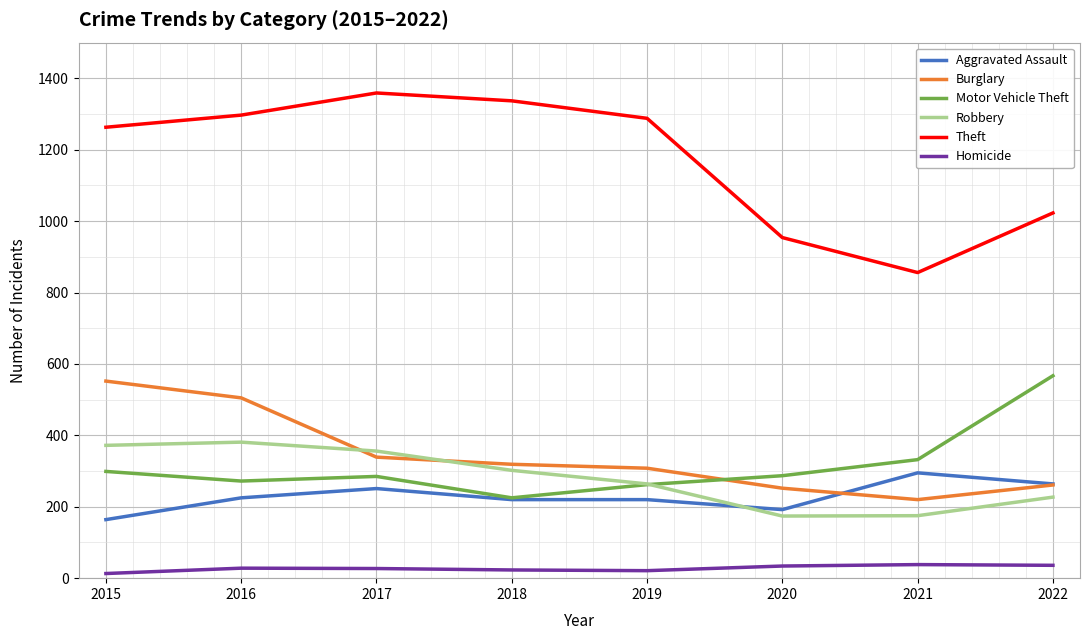

Read the Homicide value at 2017.

27